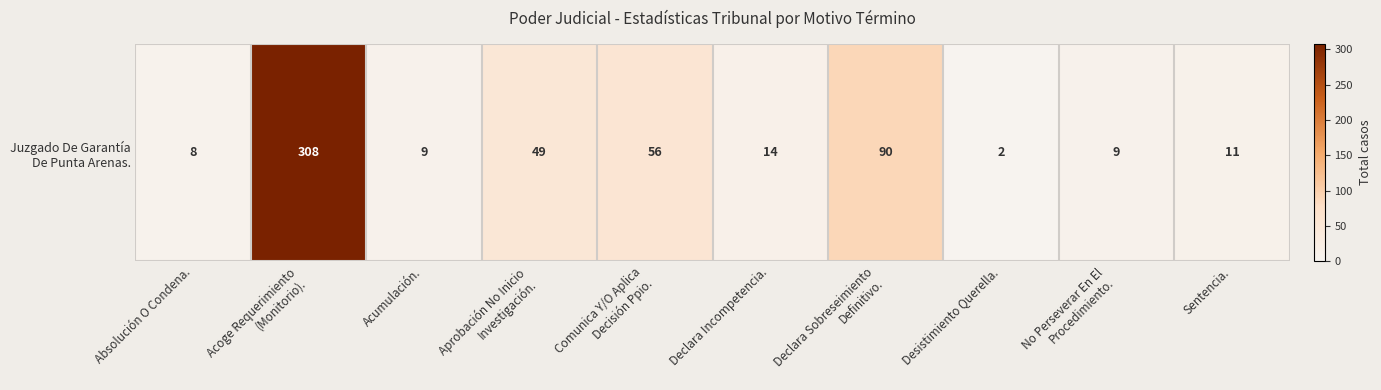

At which label does the data first exceed 14?

Acoge Requerimiento
(Monitorio).